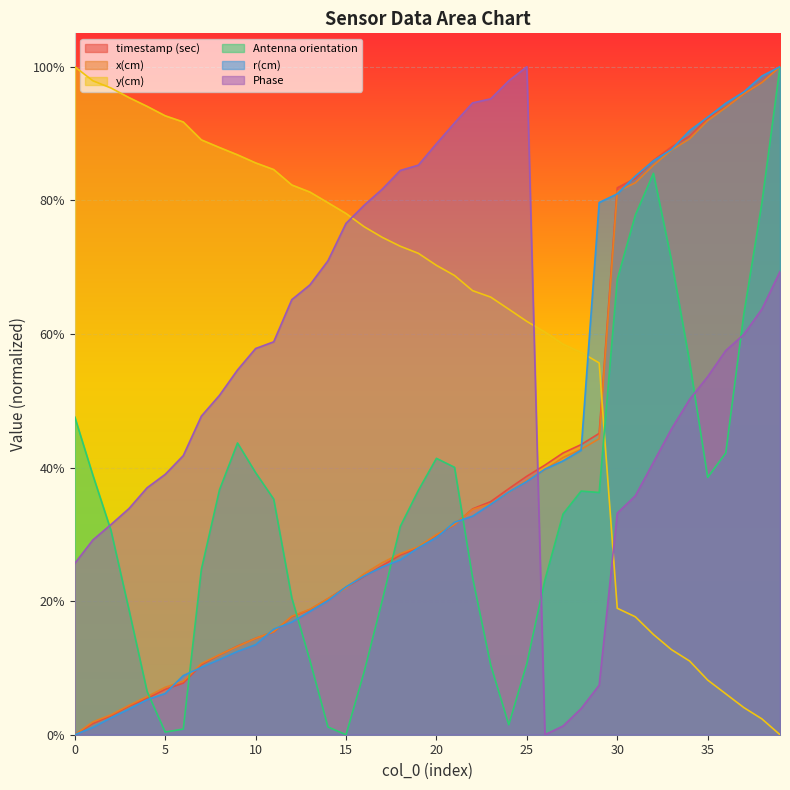

True or false: r(cm) has a value of 0.9 at 36.

True